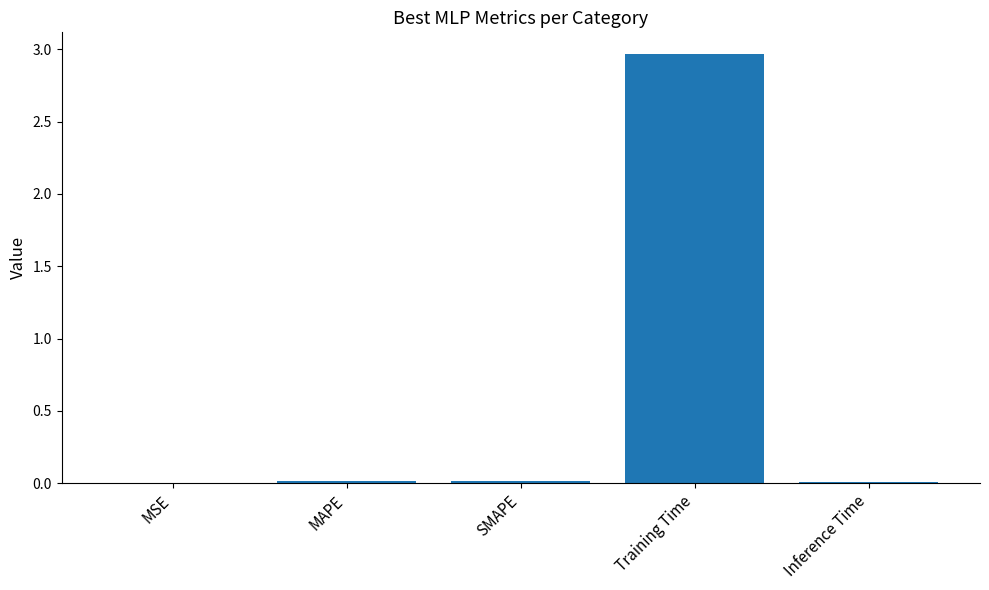

True or false: the data shows 0.0 at MSE.

True